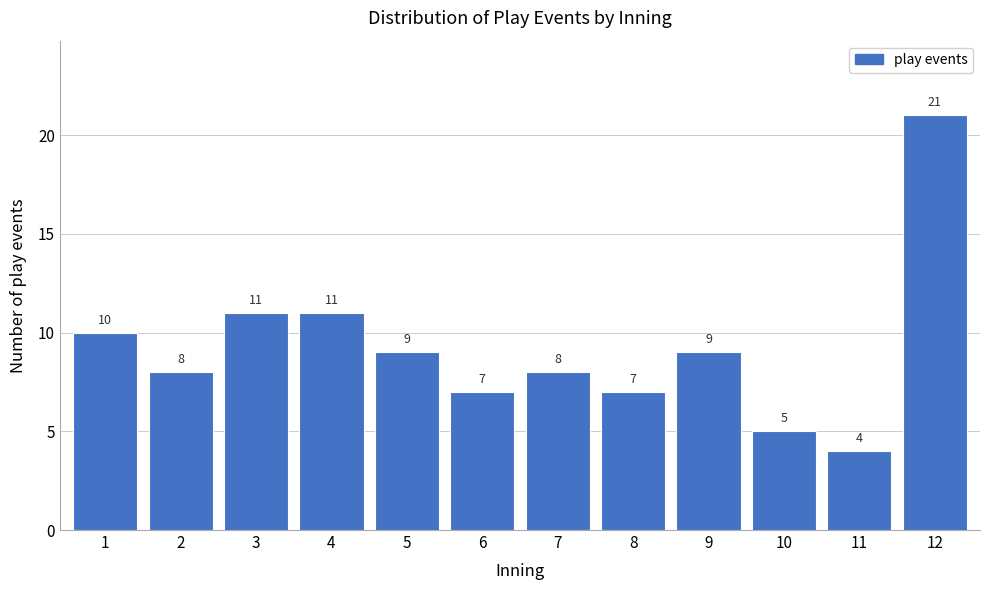

Reading left to right, what are all the values shown in this chart?

1=10	2=8	3=11	4=11	5=9	6=7	7=8	8=7	9=9	10=5	11=4	12=21